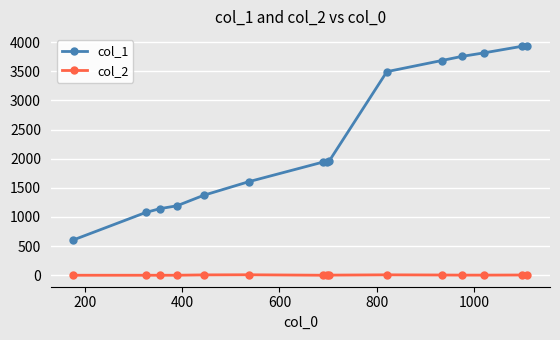

What is the maximum value shown in the chart?

3940